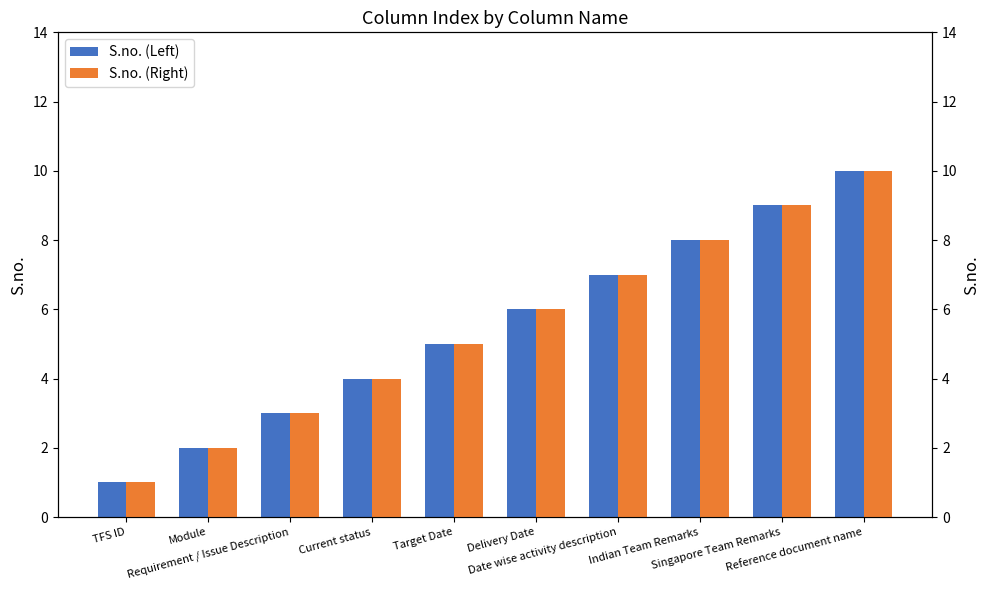

How many S.no. (Left) values are between 3 and 8?

6